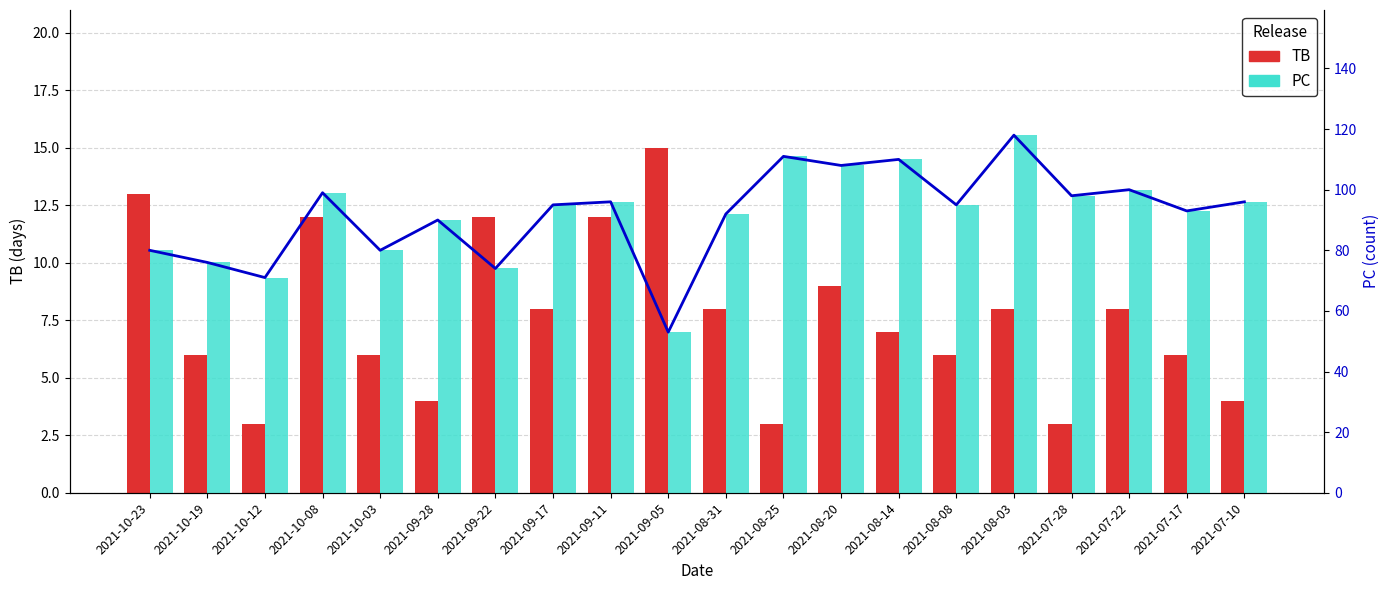

Reading left to right, extract all data points from this chart.

TB: 13	6	3	12	6	4	12	8	12	15	8	3	9	7	6	8	3	8	6	4
PC line: 80	76	71	99	80	90	74	95	96	53	92	111	108	110	95	118	98	100	93	96
PC: 80	76	71	99	80	90	74	95	96	53	92	111	108	110	95	118	98	100	93	96